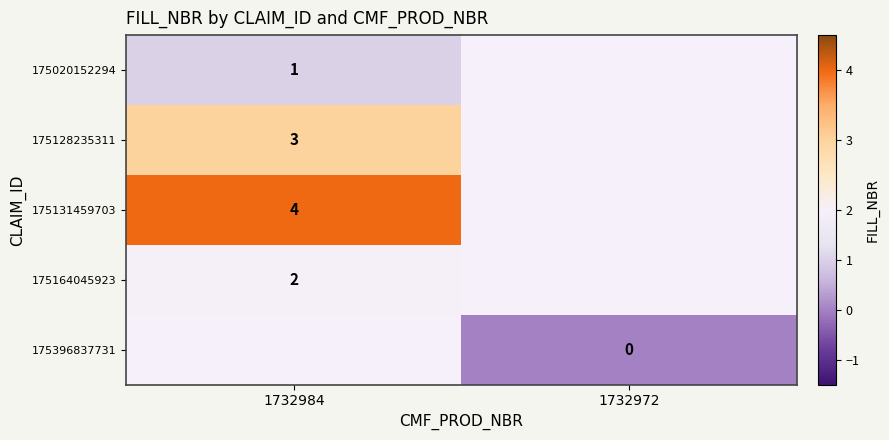

At which category does the chart reach its peak across all series?

1732984